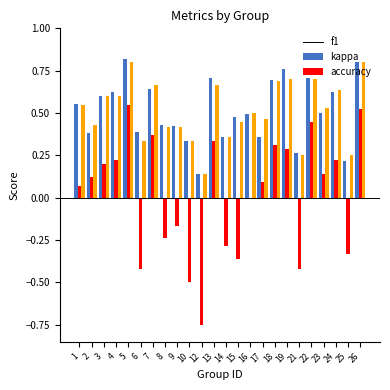

Does the chart contain stacked bars?

No